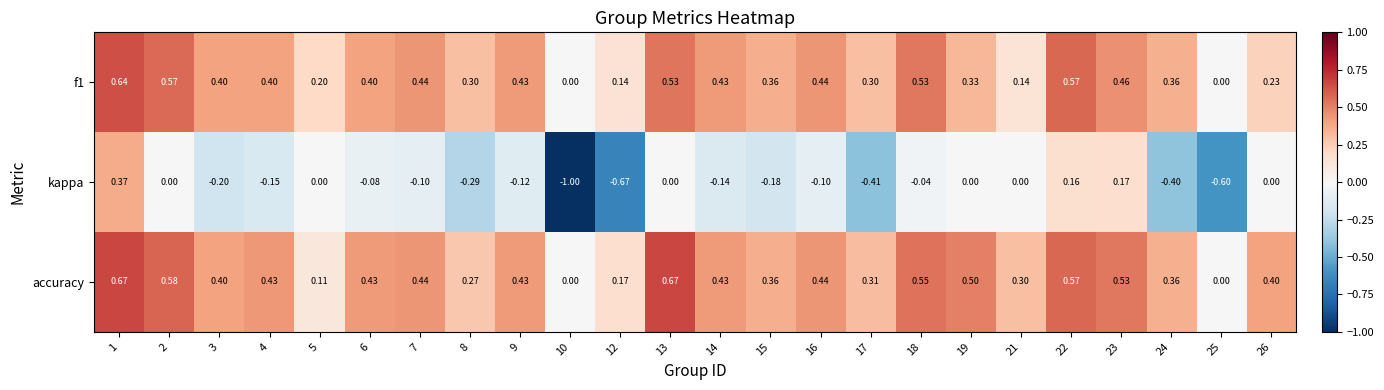

Which series has the widest spread of values?

kappa